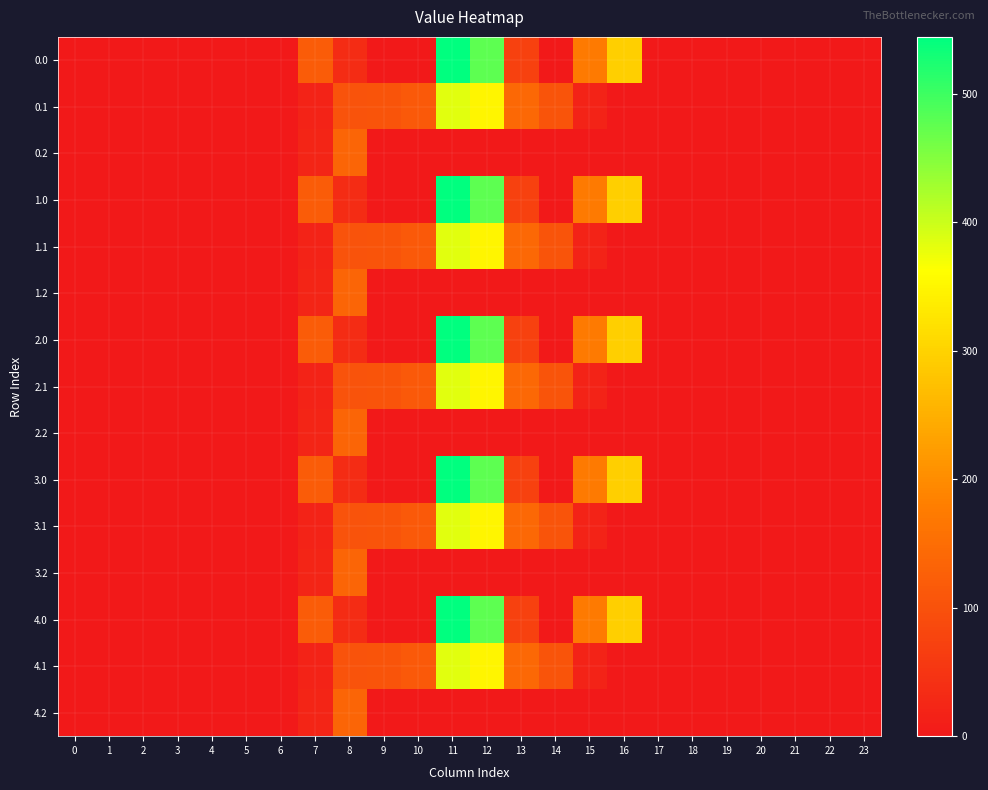

Reading left to right, what are all the values shown in this chart?

0.0: 0=0.0	1=0.0	2=0.0	3=0.0	4=0.0	5=0.0	6=0.0	7=120.6	8=35.0	9=0.0	10=0.0	11=544.3	12=477.2	13=70.2	14=0.3	15=172.8	16=294.5	17=0.0	18=0.0	19=0.0	20=0.0	21=0.0	22=0.0	23=0.0
0.1: 0=0.0	1=0.0	2=0.0	3=0.0	4=0.0	5=0.0	6=0.0	7=17.7	8=102.3	9=104.8	10=114.0	11=384.7	12=350.8	13=141.2	14=105.5	15=17.3	16=0.0	17=0.0	18=0.0	19=0.0	20=0.0	21=0.0	22=0.0	23=0.0
0.2: 0=0.0	1=0.0	2=0.0	3=0.0	4=0.0	5=0.0	6=0.0	7=22.3	8=134.2	9=0.0	10=0.0	11=0.0	12=0.0	13=0.0	14=0.0	15=0.0	16=0.0	17=0.0	18=0.0	19=0.0	20=0.0	21=0.0	22=0.0	23=0.0
1.0: 0=0.0	1=0.0	2=0.0	3=0.0	4=0.0	5=0.0	6=0.0	7=120.6	8=35.0	9=0.0	10=0.0	11=544.3	12=477.2	13=70.2	14=0.3	15=172.8	16=294.5	17=0.0	18=0.0	19=0.0	20=0.0	21=0.0	22=0.0	23=0.0
1.1: 0=0.0	1=0.0	2=0.0	3=0.0	4=0.0	5=0.0	6=0.0	7=17.7	8=102.3	9=104.8	10=114.0	11=384.7	12=350.8	13=141.2	14=105.5	15=17.3	16=0.0	17=0.0	18=0.0	19=0.0	20=0.0	21=0.0	22=0.0	23=0.0
1.2: 0=0.0	1=0.0	2=0.0	3=0.0	4=0.0	5=0.0	6=0.0	7=22.3	8=134.2	9=0.0	10=0.0	11=0.0	12=0.0	13=0.0	14=0.0	15=0.0	16=0.0	17=0.0	18=0.0	19=0.0	20=0.0	21=0.0	22=0.0	23=0.0
2.0: 0=0.0	1=0.0	2=0.0	3=0.0	4=0.0	5=0.0	6=0.0	7=120.6	8=35.0	9=0.0	10=0.0	11=544.3	12=477.2	13=70.2	14=0.3	15=172.8	16=294.5	17=0.0	18=0.0	19=0.0	20=0.0	21=0.0	22=0.0	23=0.0
2.1: 0=0.0	1=0.0	2=0.0	3=0.0	4=0.0	5=0.0	6=0.0	7=17.7	8=102.3	9=104.8	10=114.0	11=384.7	12=350.8	13=141.2	14=105.5	15=17.3	16=0.0	17=0.0	18=0.0	19=0.0	20=0.0	21=0.0	22=0.0	23=0.0
2.2: 0=0.0	1=0.0	2=0.0	3=0.0	4=0.0	5=0.0	6=0.0	7=22.3	8=134.2	9=0.0	10=0.0	11=0.0	12=0.0	13=0.0	14=0.0	15=0.0	16=0.0	17=0.0	18=0.0	19=0.0	20=0.0	21=0.0	22=0.0	23=0.0
3.0: 0=0.0	1=0.0	2=0.0	3=0.0	4=0.0	5=0.0	6=0.0	7=120.6	8=35.0	9=0.0	10=0.0	11=544.3	12=477.2	13=70.2	14=0.3	15=172.8	16=294.5	17=0.0	18=0.0	19=0.0	20=0.0	21=0.0	22=0.0	23=0.0
3.1: 0=0.0	1=0.0	2=0.0	3=0.0	4=0.0	5=0.0	6=0.0	7=17.7	8=102.3	9=104.8	10=114.0	11=384.7	12=350.8	13=141.2	14=105.5	15=17.3	16=0.0	17=0.0	18=0.0	19=0.0	20=0.0	21=0.0	22=0.0	23=0.0
3.2: 0=0.0	1=0.0	2=0.0	3=0.0	4=0.0	5=0.0	6=0.0	7=22.3	8=134.2	9=0.0	10=0.0	11=0.0	12=0.0	13=0.0	14=0.0	15=0.0	16=0.0	17=0.0	18=0.0	19=0.0	20=0.0	21=0.0	22=0.0	23=0.0
4.0: 0=0.0	1=0.0	2=0.0	3=0.0	4=0.0	5=0.0	6=0.0	7=120.6	8=35.0	9=0.0	10=0.0	11=544.3	12=477.2	13=70.2	14=0.3	15=172.8	16=294.5	17=0.0	18=0.0	19=0.0	20=0.0	21=0.0	22=0.0	23=0.0
4.1: 0=0.0	1=0.0	2=0.0	3=0.0	4=0.0	5=0.0	6=0.0	7=17.7	8=102.3	9=104.8	10=114.0	11=384.7	12=350.8	13=141.2	14=105.5	15=17.3	16=0.0	17=0.0	18=0.0	19=0.0	20=0.0	21=0.0	22=0.0	23=0.0
4.2: 0=0.0	1=0.0	2=0.0	3=0.0	4=0.0	5=0.0	6=0.0	7=22.3	8=134.2	9=0.0	10=0.0	11=0.0	12=0.0	13=0.0	14=0.0	15=0.0	16=0.0	17=0.0	18=0.0	19=0.0	20=0.0	21=0.0	22=0.0	23=0.0